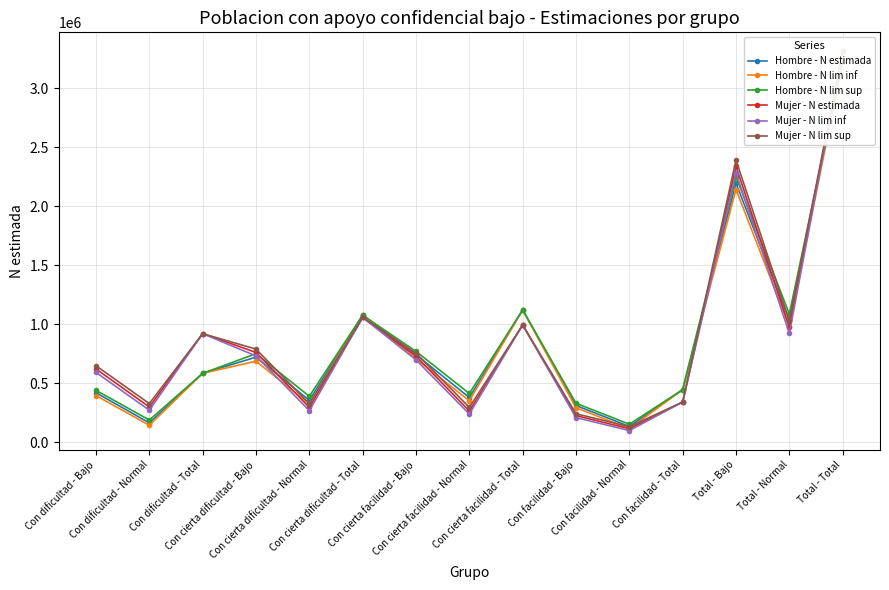

Does the chart have visible grid lines?

Yes